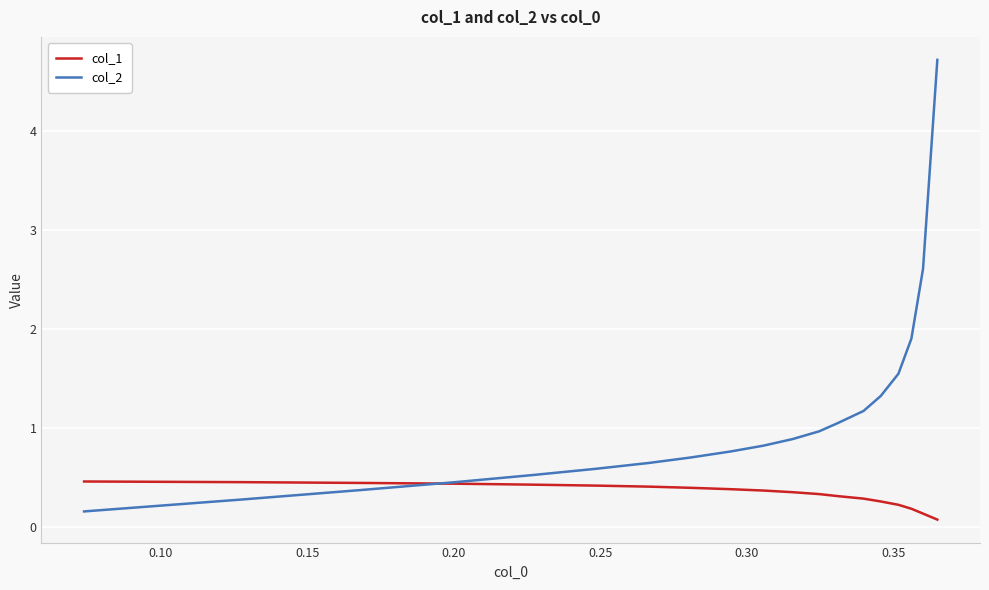

Which series has the largest range (max minus min)?

col_2